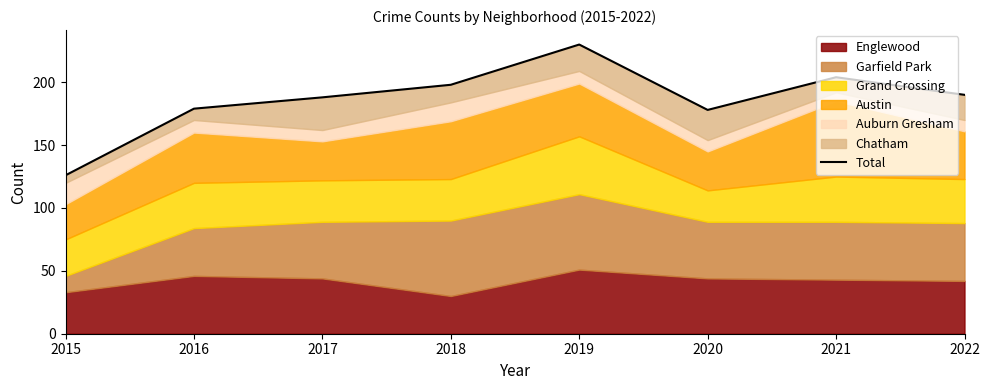

The value at 2015 is 45. True or false?

False